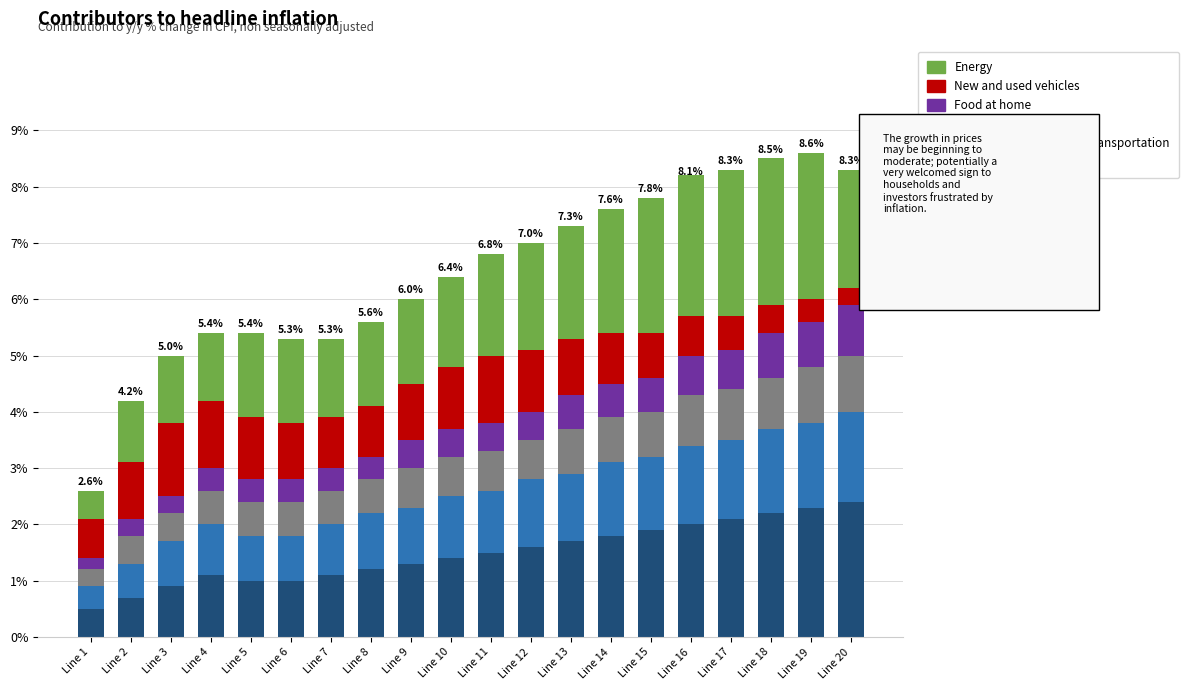

Count the number of data series in this chart.

6